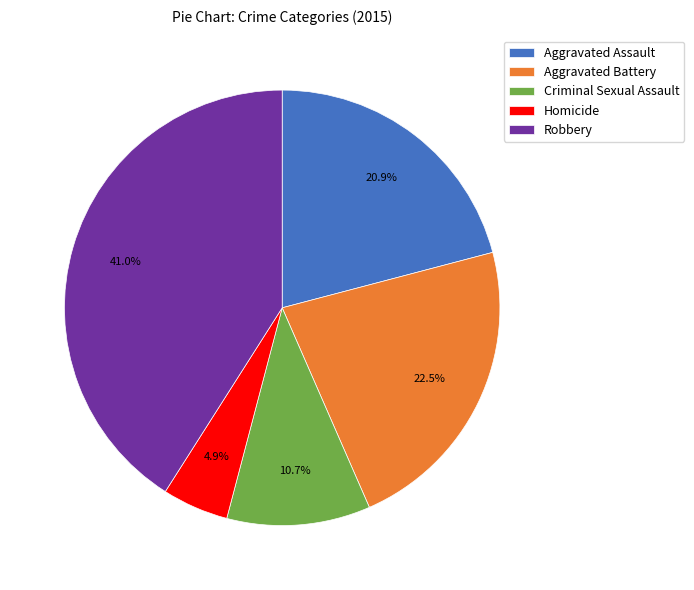

Rank the categories by value from lowest to highest.

Homicide, Criminal Sexual Assault, Aggravated Assault, Aggravated Battery, Robbery